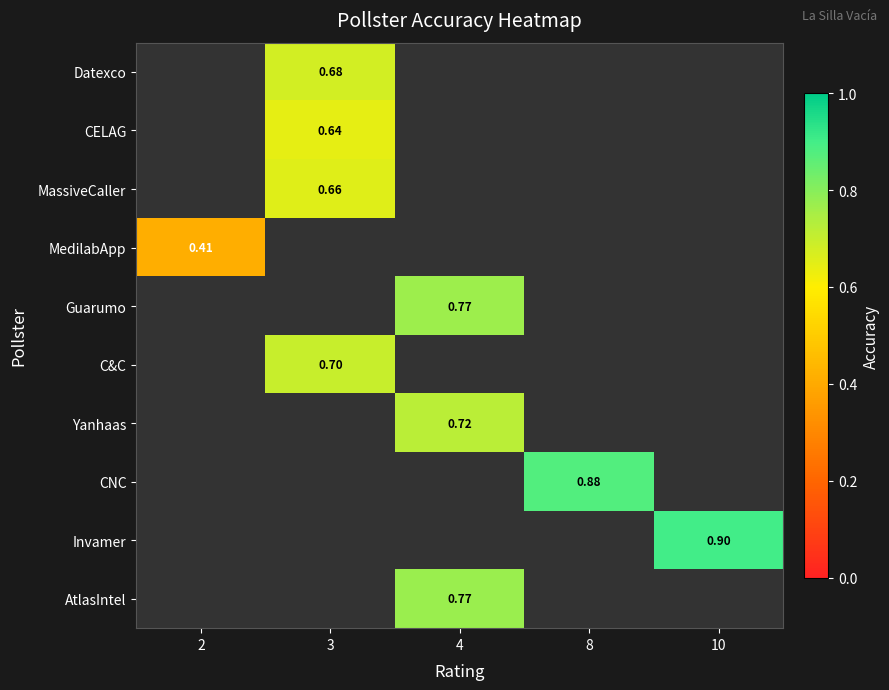

What is the maximum value shown in the chart?

0.9